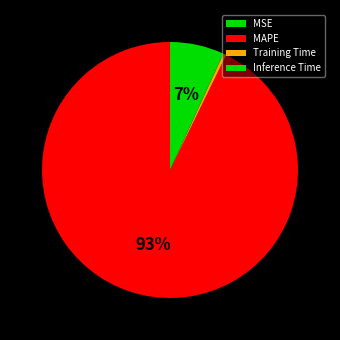

True or false: MSE accounts for 0% of the total.

True